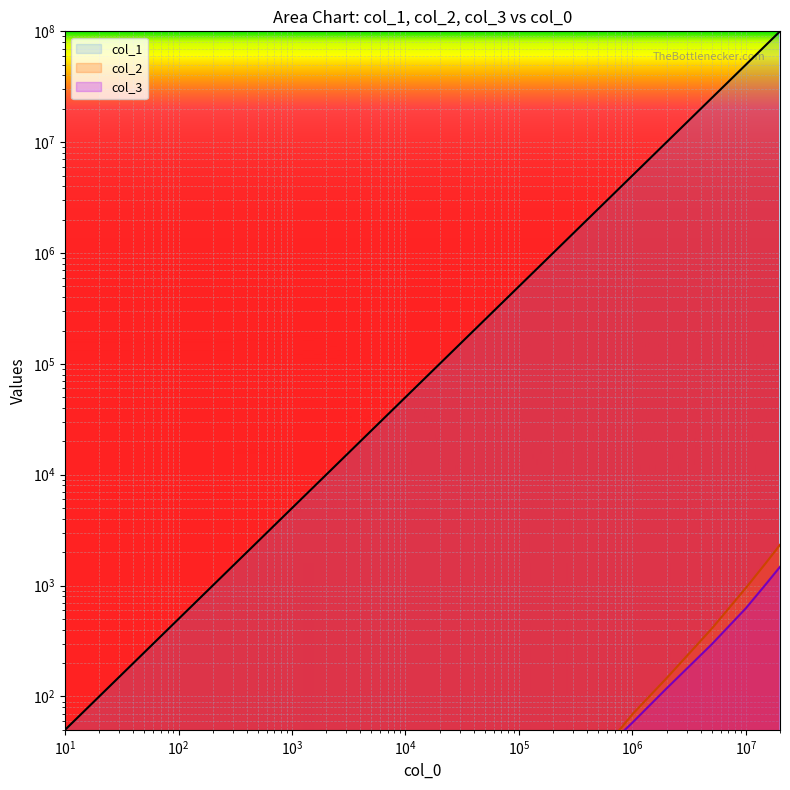

How many values in col_2 are above zero?

8